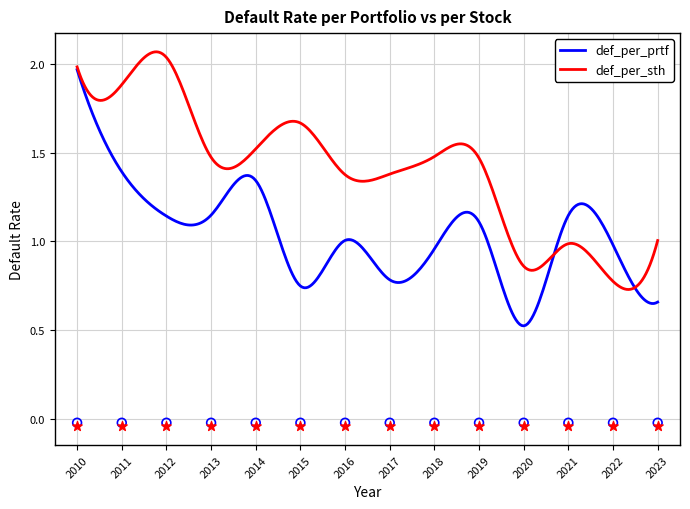

Which series reaches the maximum Y coordinate?

def_per_sth